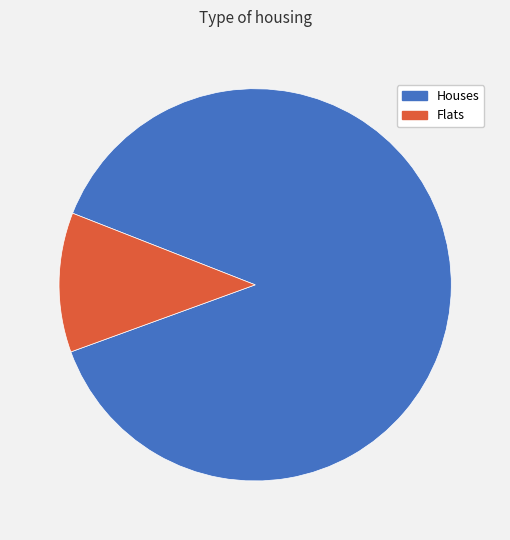

Count the number of slices in the pie.

2